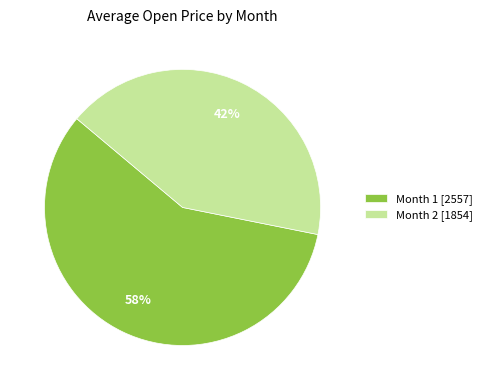

Which category has the biggest portion of the pie?

Month 1 [2557]